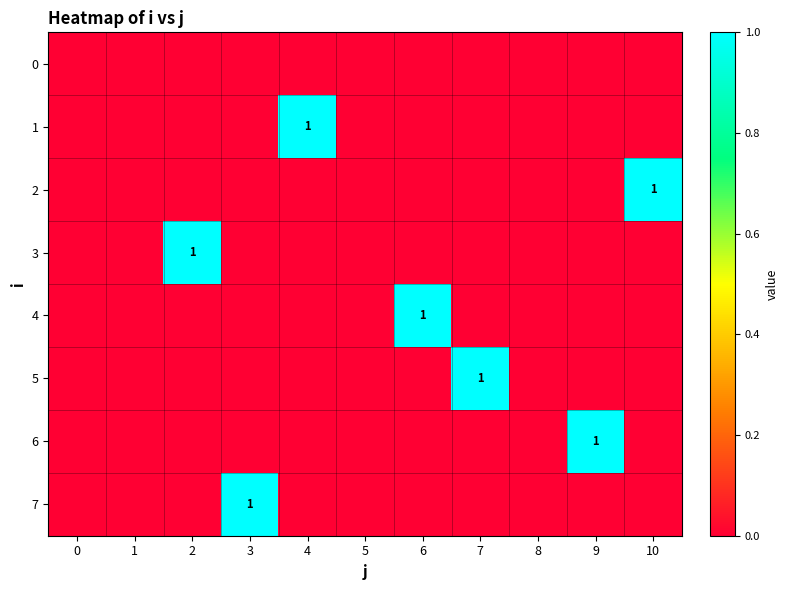

The value of 4 at 9 is -1. True or false?

False